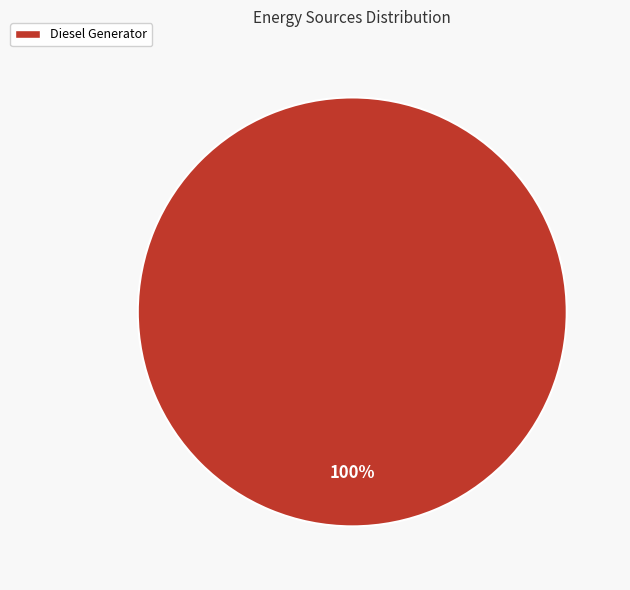

Is there a majority slice in this chart?

Yes